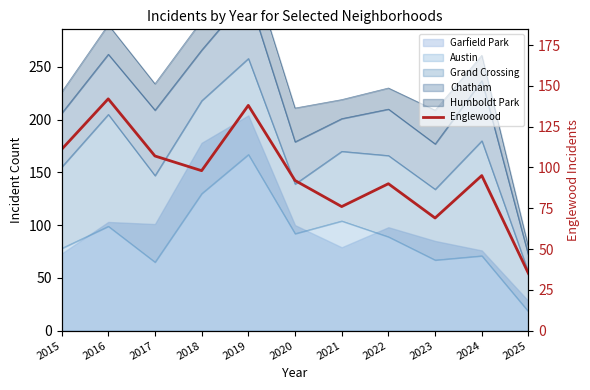

True or false: there are more than 0 points higher than both neighbors.

True